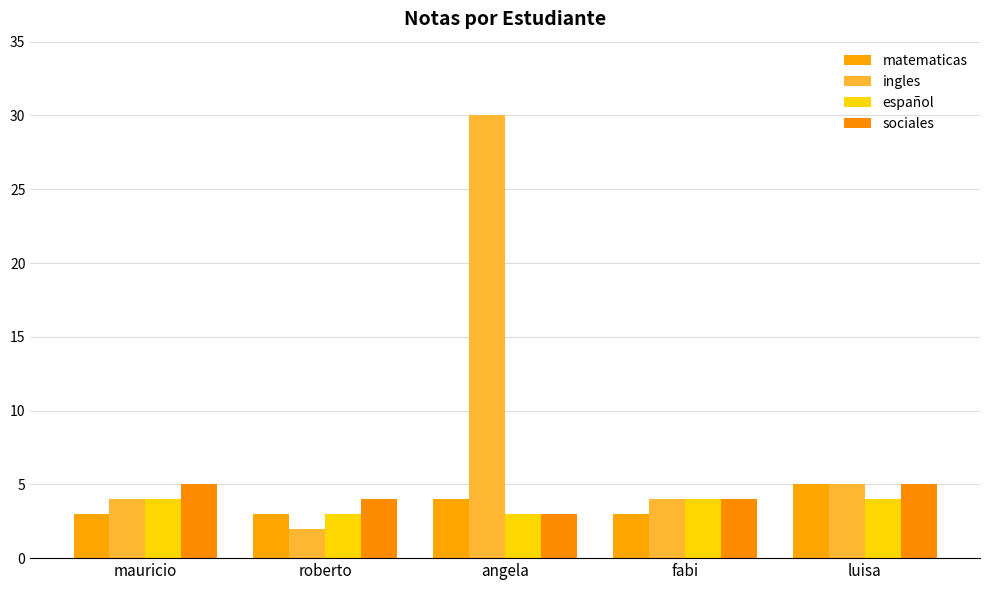

Reading left to right, list all the values displayed in this chart.

matematicas: mauricio=3	roberto=3	angela=4	fabi=3	luisa=5
ingles: mauricio=4	roberto=2	angela=30	fabi=4	luisa=5
español: mauricio=4	roberto=3	angela=3	fabi=4	luisa=4
sociales: mauricio=5	roberto=4	angela=3	fabi=4	luisa=5